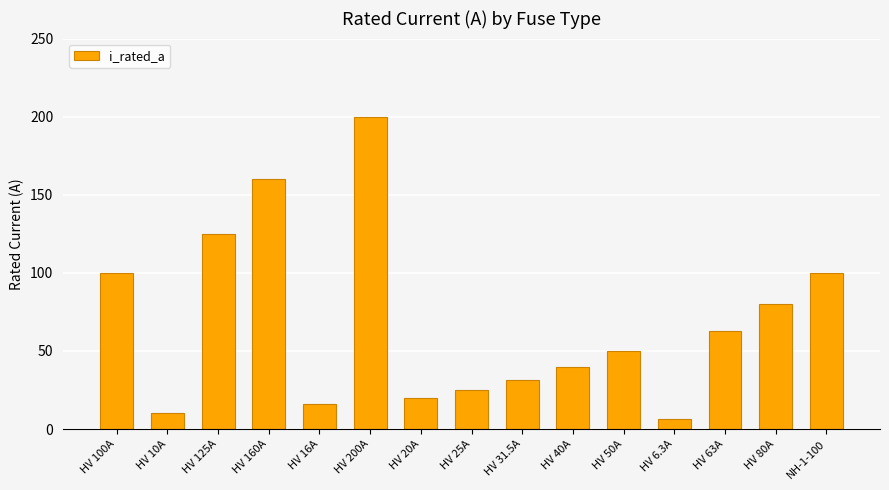

Approximately how many times larger is the value at HV 100A compared to HV 25A?

4.0